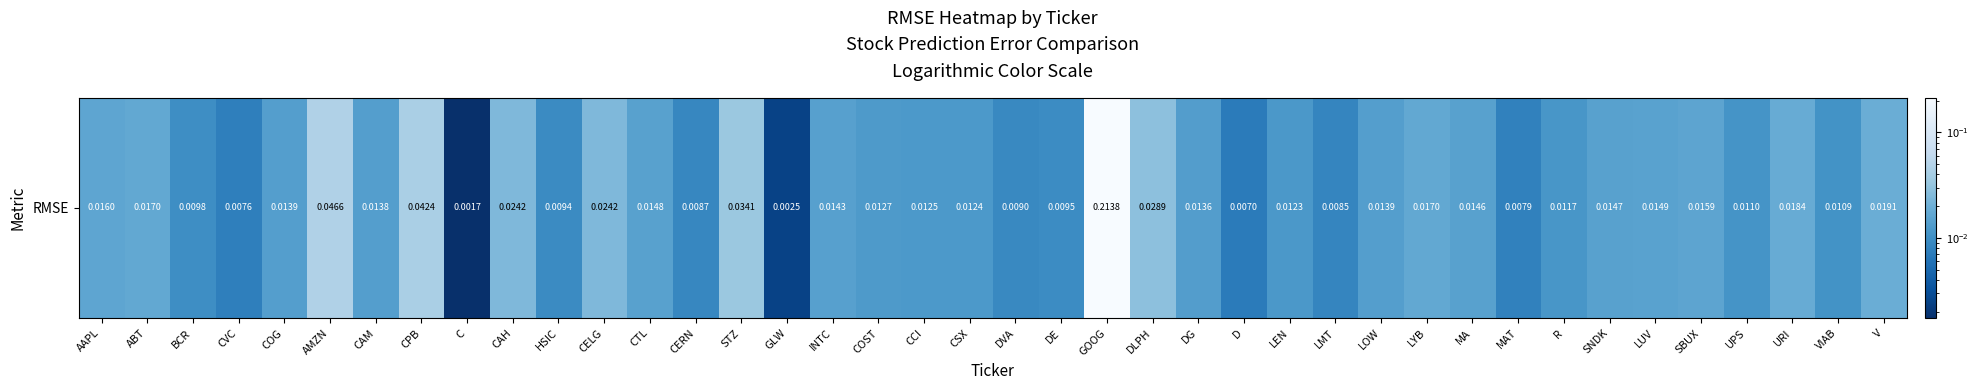

True or false: the data shows 0.0 at CSX.

True